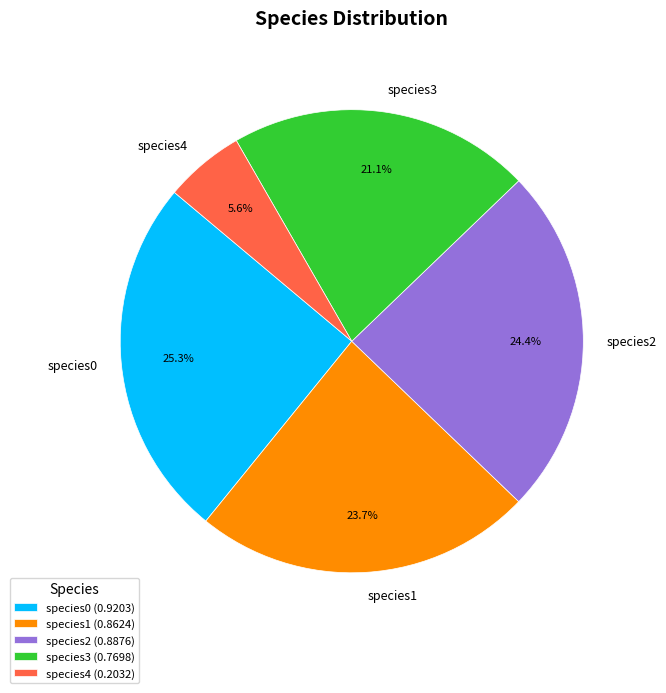

Is species3 the majority of the pie?

No